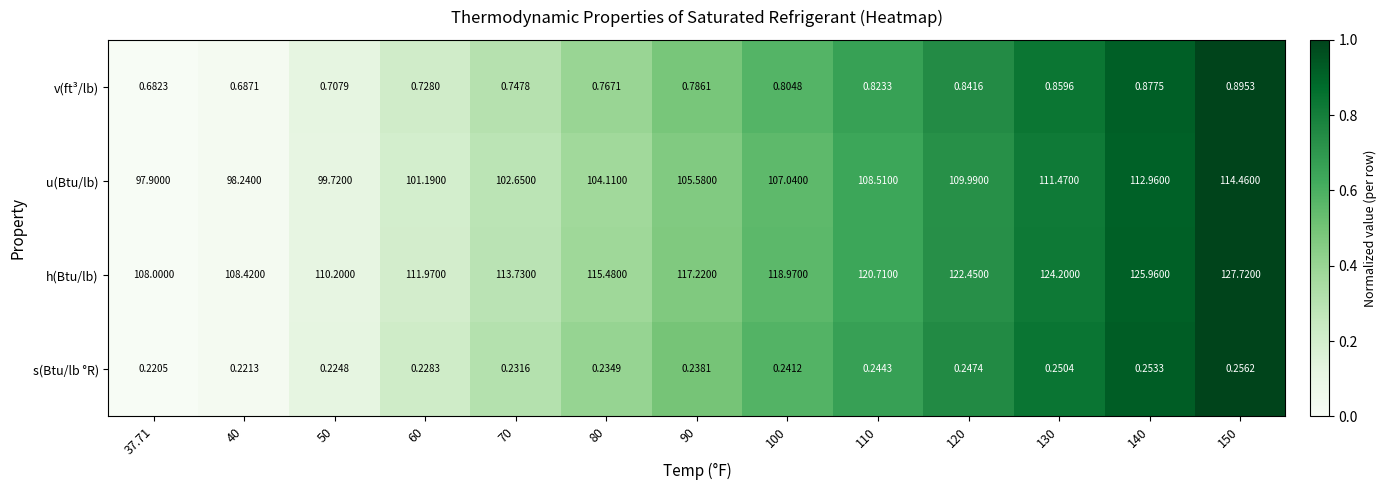

Rank the series by their maximum value, from highest to lowest.

h(Btu/lb), u(Btu/lb), v(ft³/lb), s(Btu/lb °R)